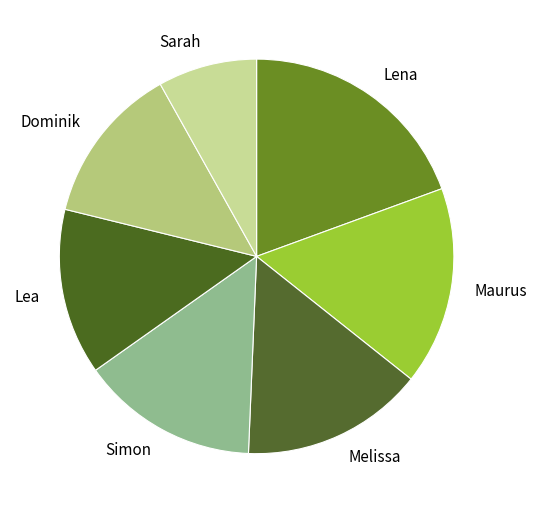

Is it true that Lena is 19% of the pie?

True